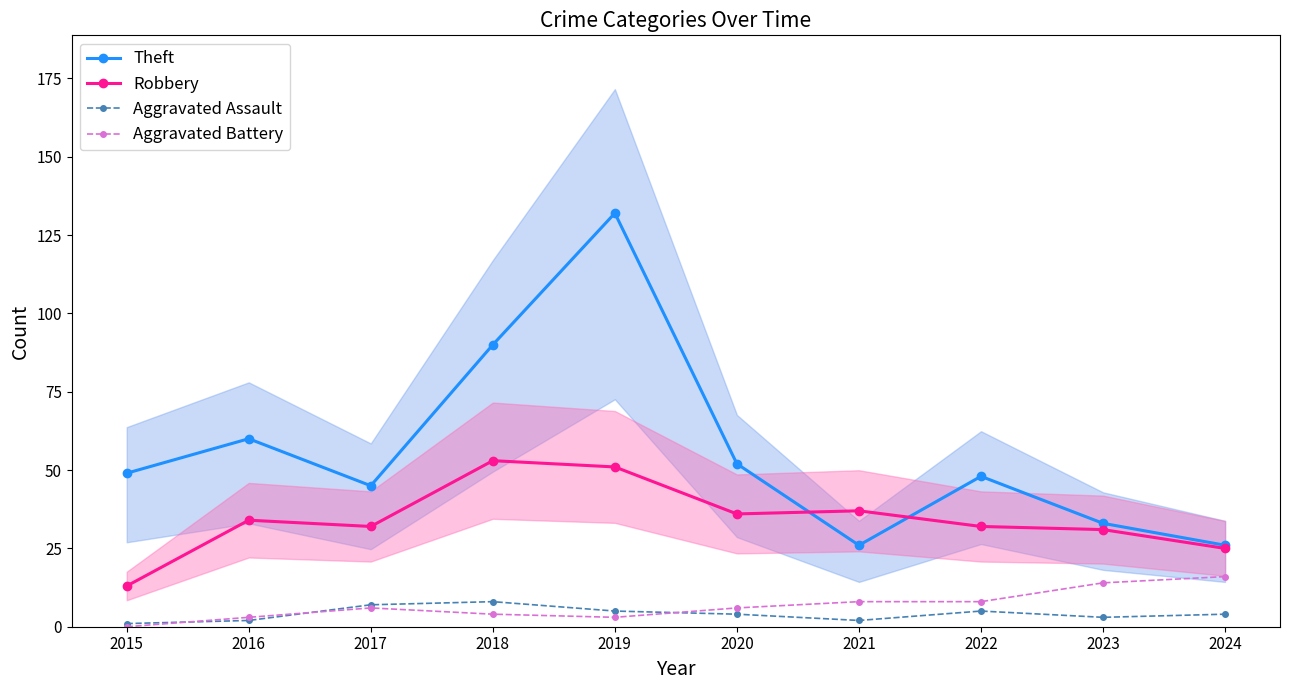

At which category does Aggravated Battery reach its first local peak?

2017